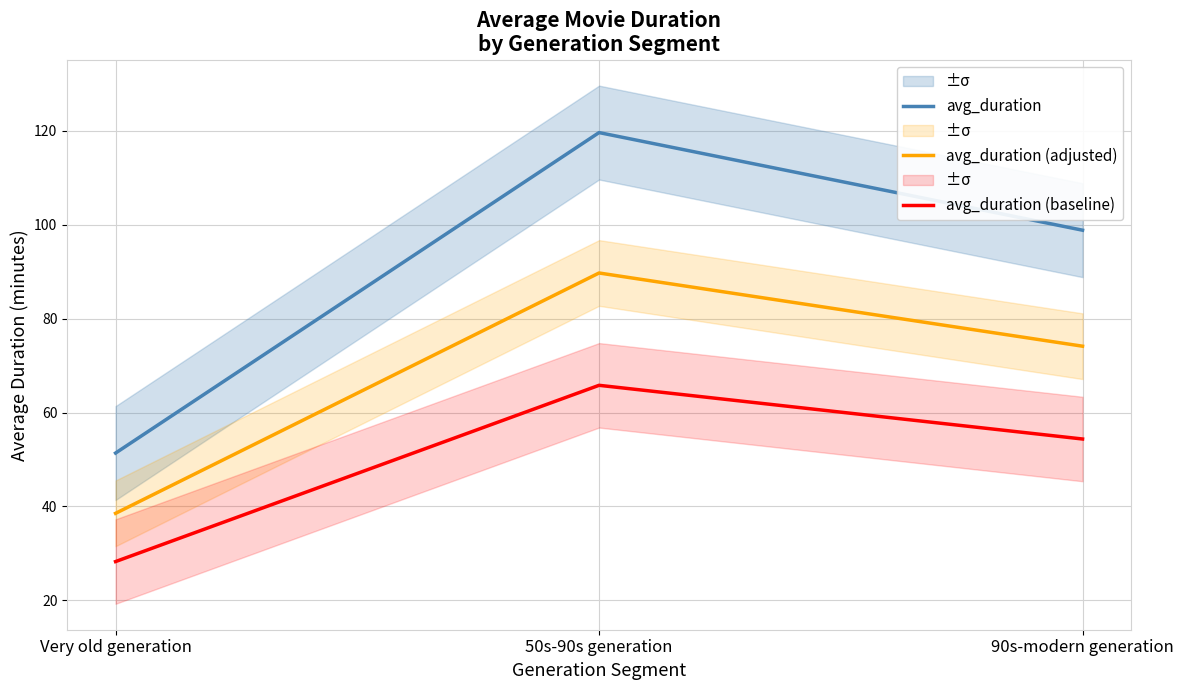

How many values in the avg_duration (baseline) series are below 54?

1